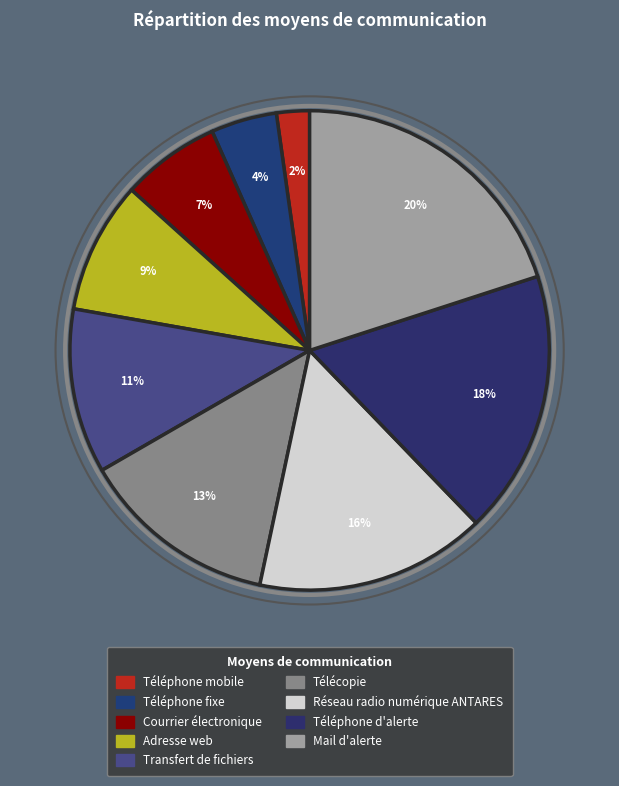

Does Mail d'alerte represent more than half of the total?

No